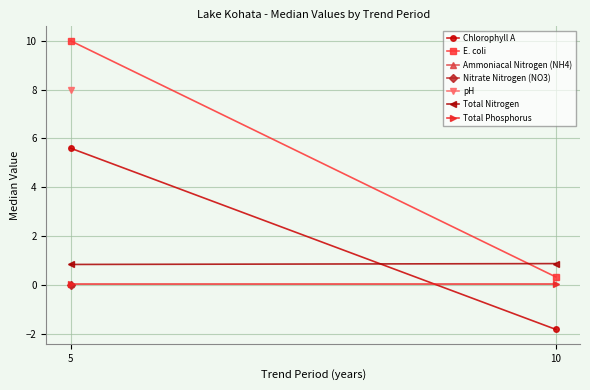

What are all the series names shown in the legend?

Chlorophyll A, E. coli, Total Nitrogen, Total Phosphorus